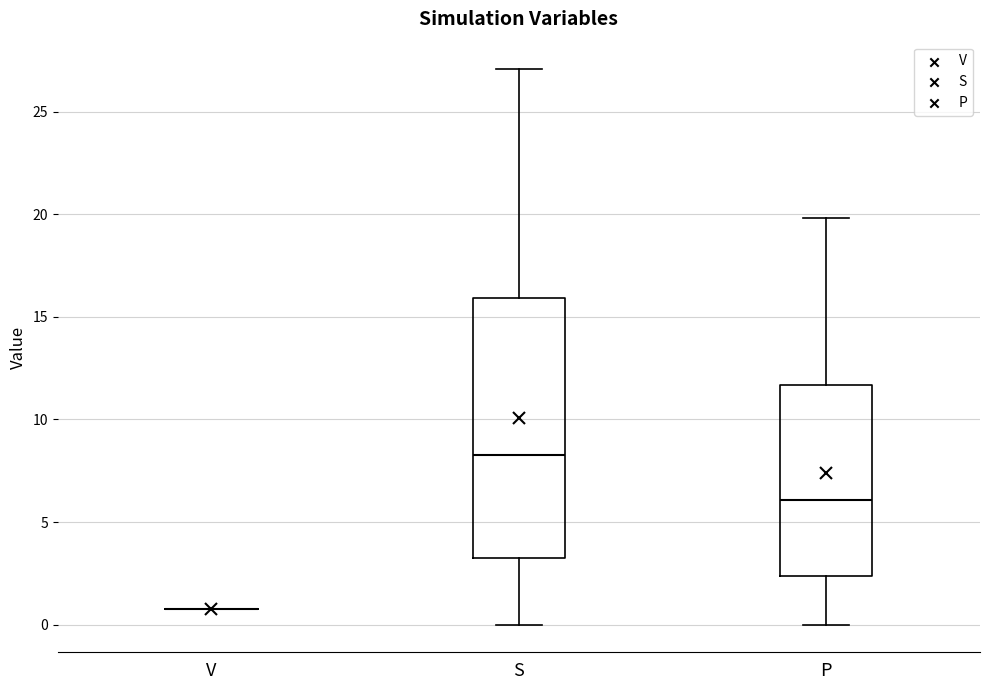

Reading left to right, transcribe this box plot: for each box, give where its median line is, the range the box spans, and where its two whiskers end, as read against the y-axis. The values are not printed on the chart, so give them approximately, as read against the axis.

V: box collapsed to a line at 1.0, whiskers 1.0 to 1.0
S: median 8.5, box 3.0 to 16.0, whiskers 0.0 to 27.0
P: median 6.0, box 2.5 to 11.5, whiskers 0.0 to 20.0